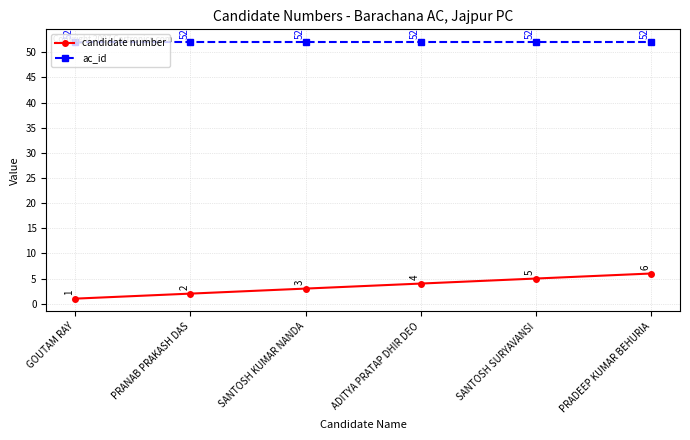

What is the difference between the candidate number values at PRANAB PRAKASH DAS and ADITYA PRATAP DHIR DEO?

2